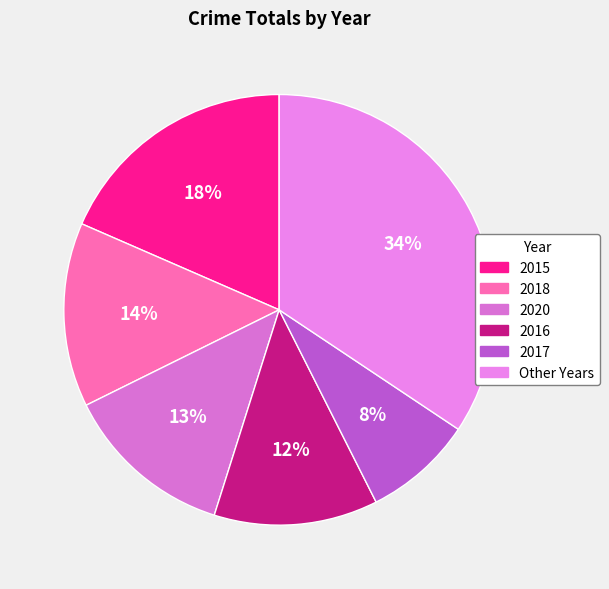

What percentage is the 2016 slice, to the nearest percent?

12%